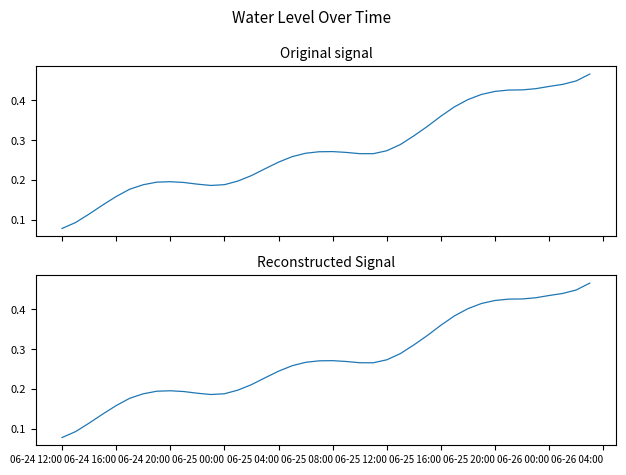

The chart shows a value of 0.6 at 34. True or false?

False